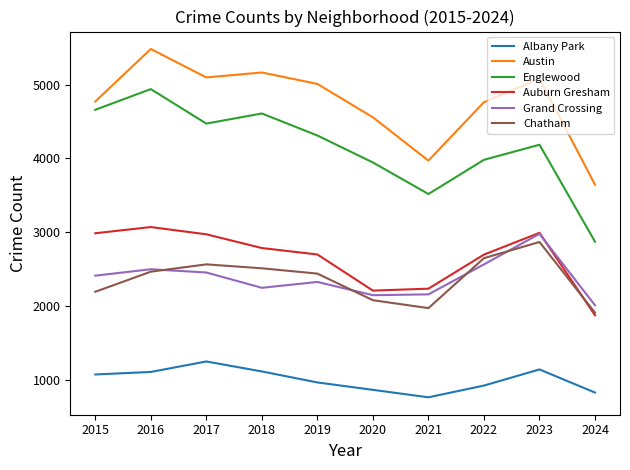

Which series changed the most between 2021 and 2022?

Austin